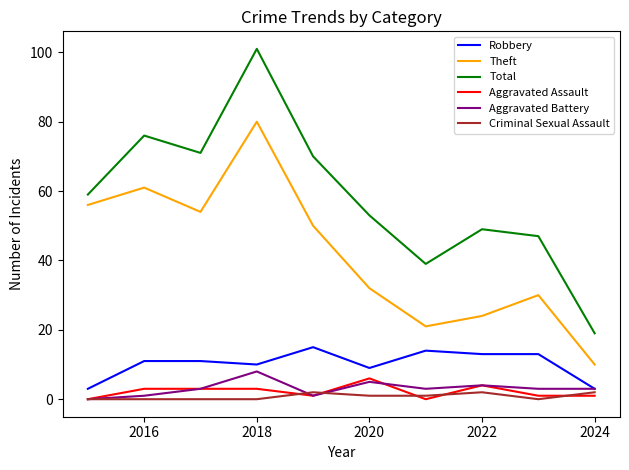

Which series has the largest total across all categories?

Total